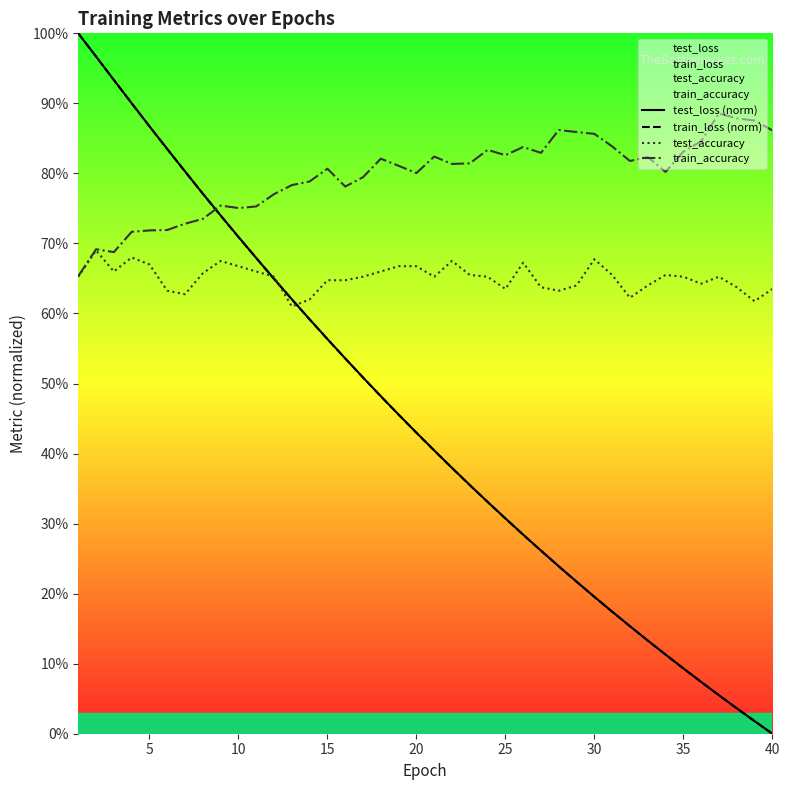

What is the average value of the test_accuracy series?

0.7